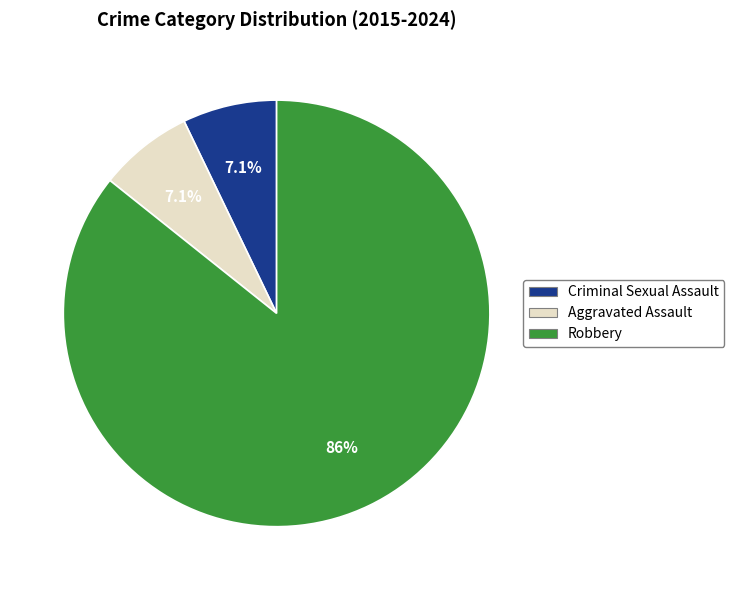

Is there a majority slice in this chart?

Yes